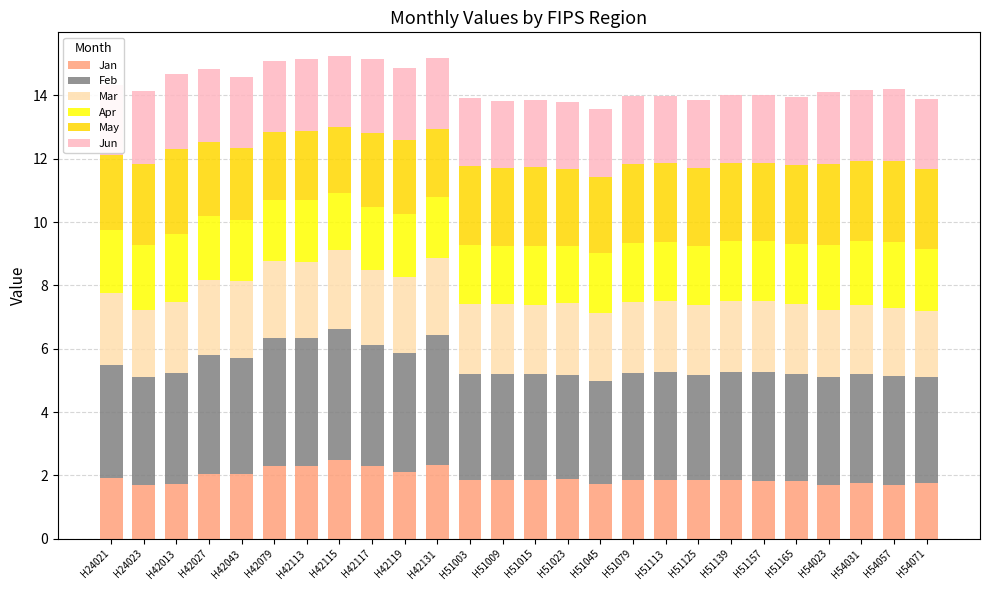

The Jan series shows 1.9 at H51113. True or false?

True